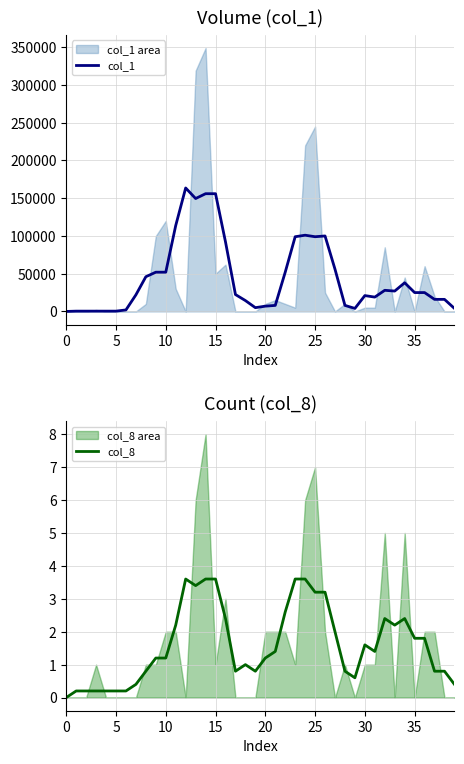

What is the label of the 19th point from the right?

21